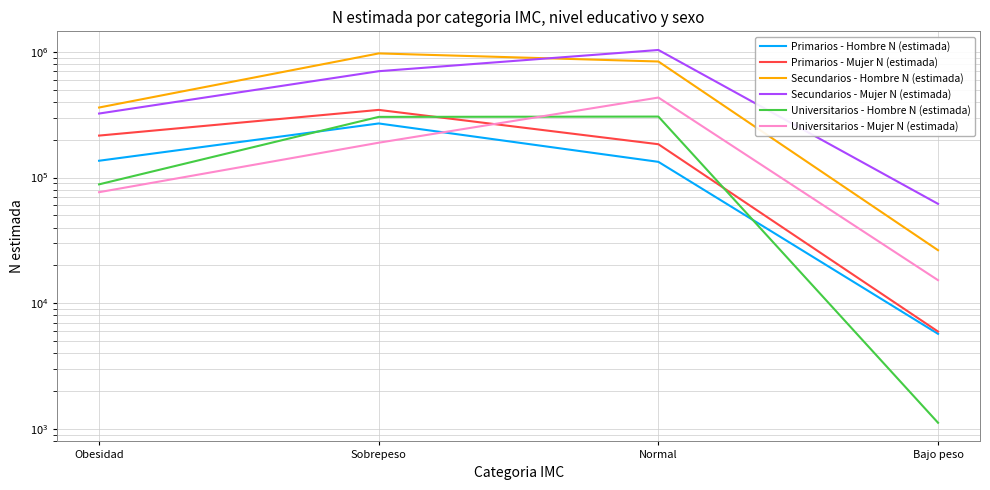

What are all the series names shown in the legend?

Primarios - Hombre N (estimada), Primarios - Mujer N (estimada), Secundarios - Hombre N (estimada), Secundarios - Mujer N (estimada), Universitarios - Hombre N (estimada), Universitarios - Mujer N (estimada)